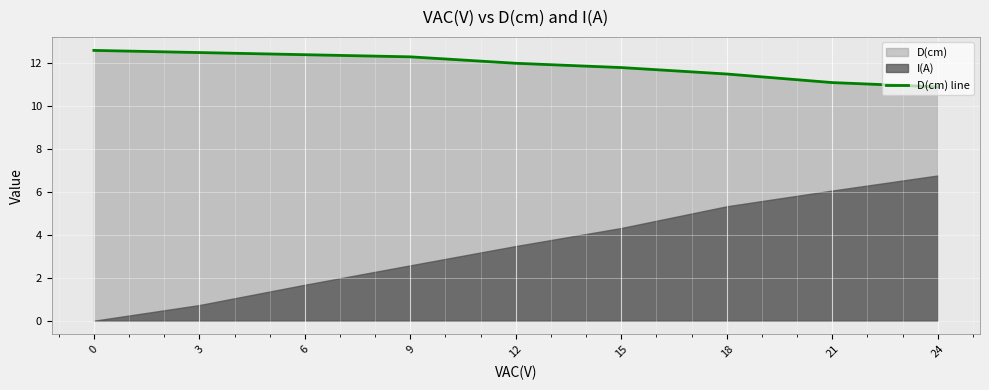

List the labels in order of value, smallest first.

24, 21, 18, 15, 12, 9, 6, 3, 0